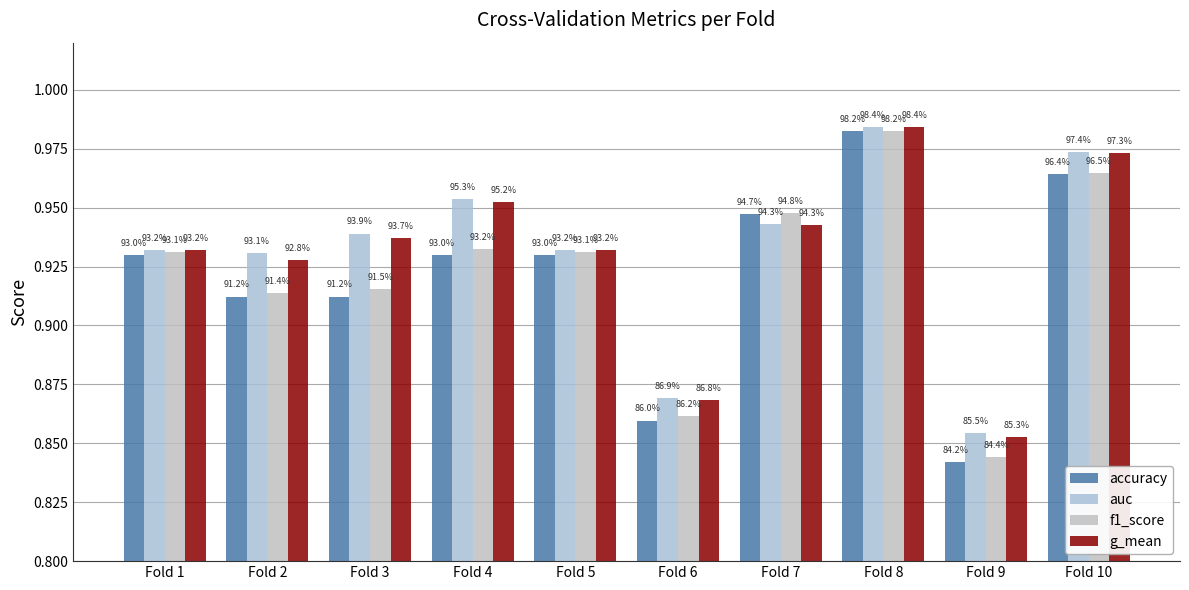

At how many categories does at least one series exceed 0?

10